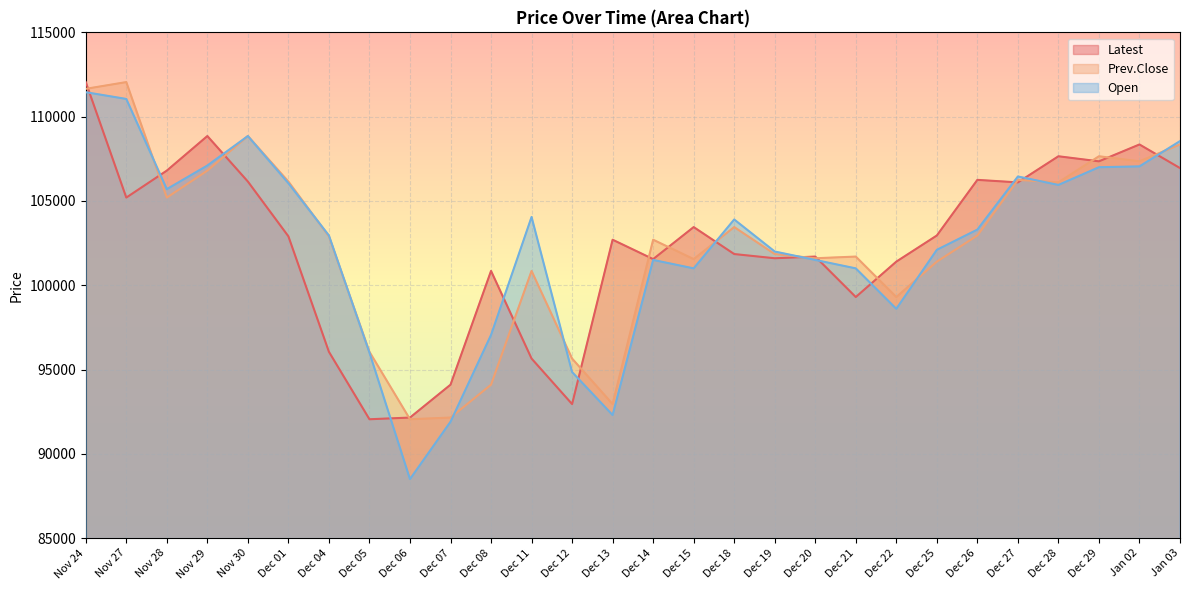

What is the difference between the Open values at Dec 27 and Dec 11?

2400